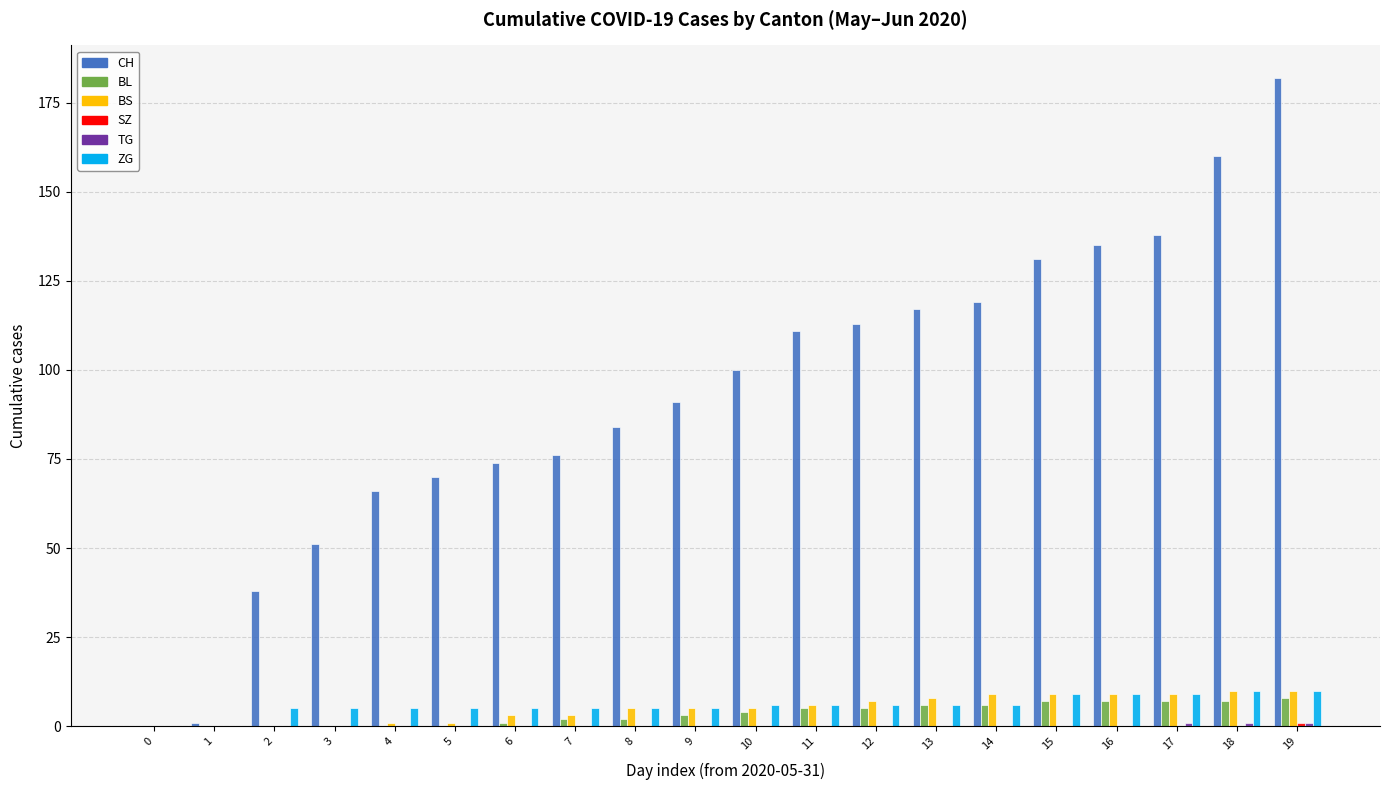

Which category has the highest value across all series?

19